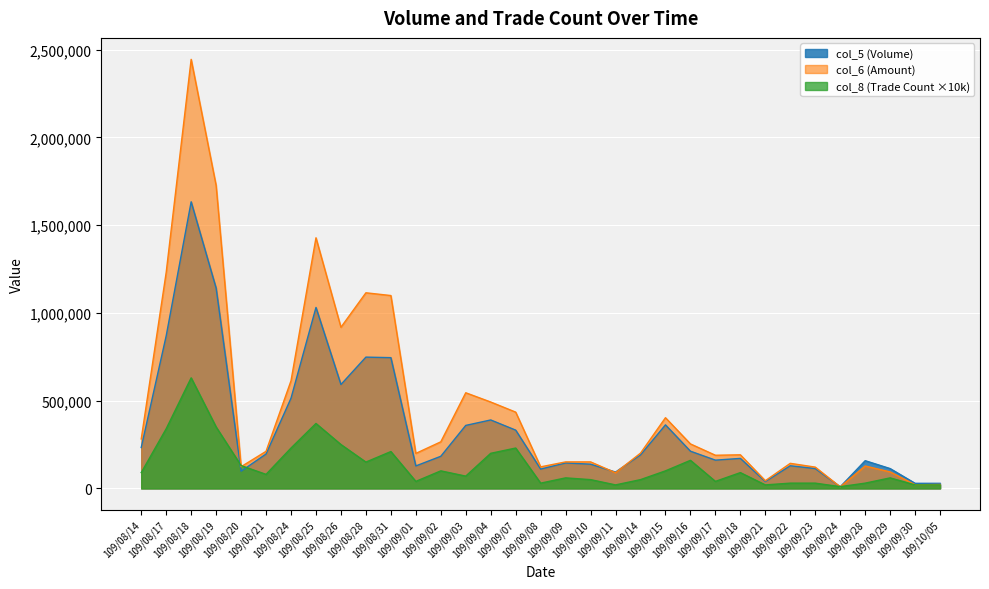

Reading left to right, what are all the values shown in this chart?

col_6: 281610	1230740	2444600	1726020	123560	211310	613260	1427890	918090	1114570	1098860	199450	265380	544910	492200	434620	122840	151040	151080	89280	200840	402770	253480	188940	191440	43880	142850	121270	8820	127720	93960	20760	22330
col_8: 90000	340000	630000	350000	130000	80000	230000	370000	250000	150000	210000	40000	100000	70000	200000	230000	30000	60000	50000	20000	50000	100000	160000	40000	90000	20000	30000	30000	10000	30000	60000	20000	20000
col_5: 233000	869000	1633000	1141000	98000	196000	514000	1031000	592000	748000	745000	128000	183000	359000	390000	332000	110000	145000	138000	93000	191000	362000	212000	161000	171000	39000	129000	113000	9000	158000	113000	29000	29000